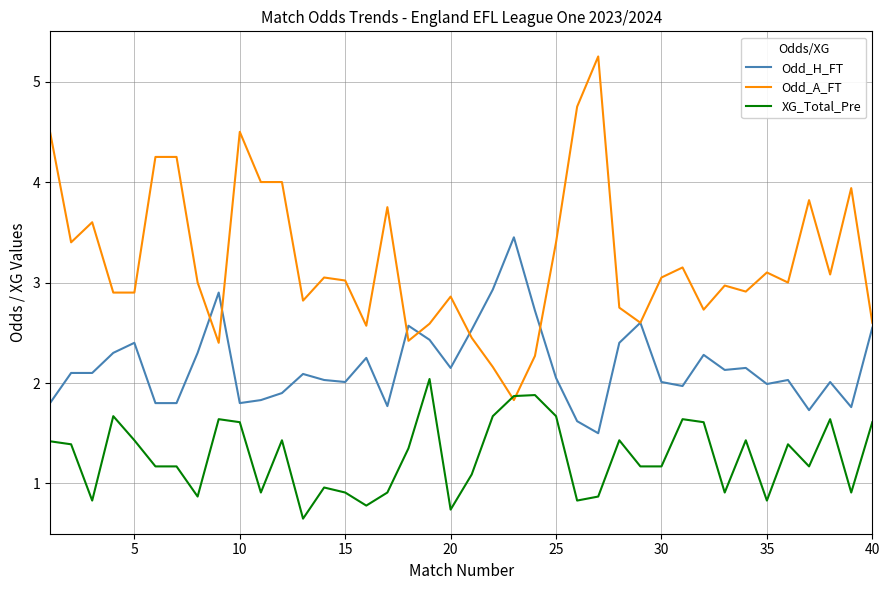

How many lines are shown in the chart?

3